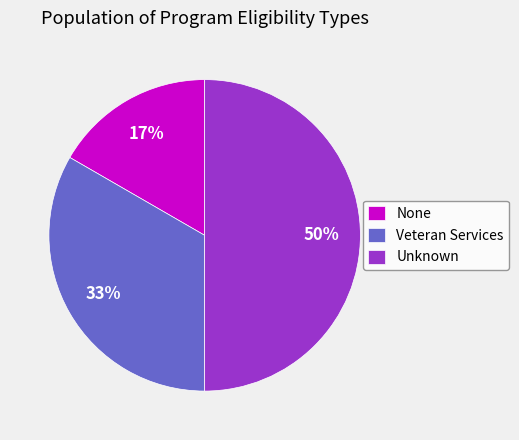

Rank the categories by value from lowest to highest.

None, Veteran Services, Unknown